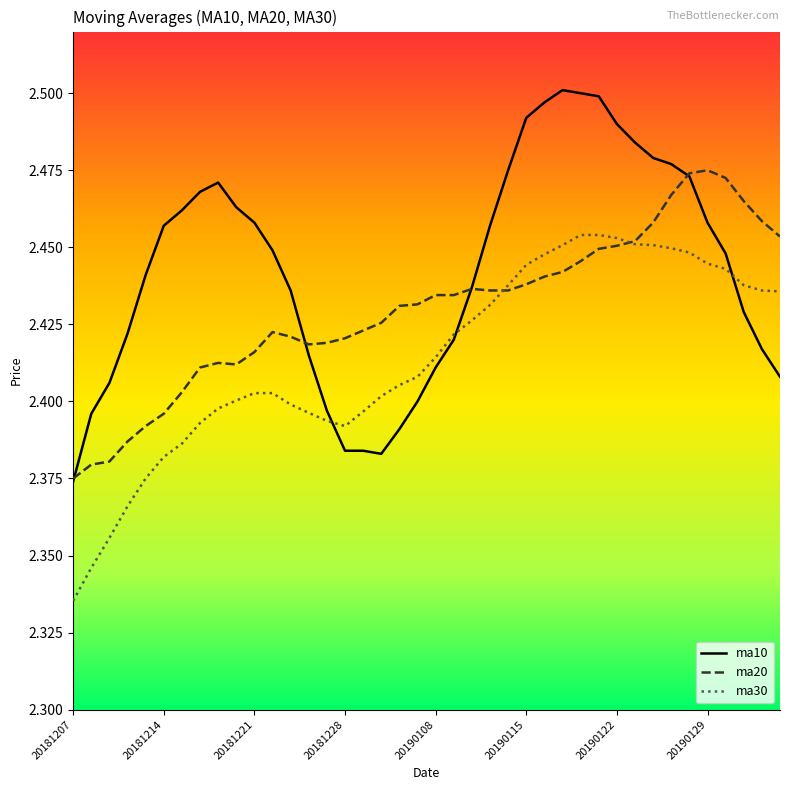

Rank the series by their maximum value, from lowest to highest.

ma30, ma20, ma10